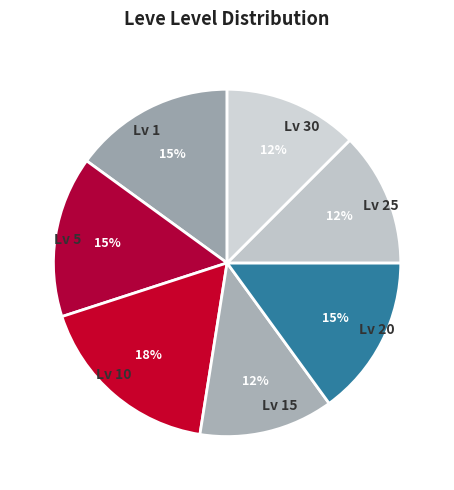

To the nearest percent, what percentage of the pie is Lv 20?

15%